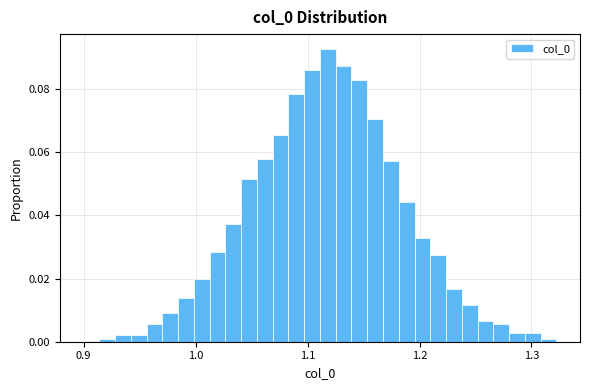

Read against the x-axis, roughly where is the centre of the tallest bar?

1.12